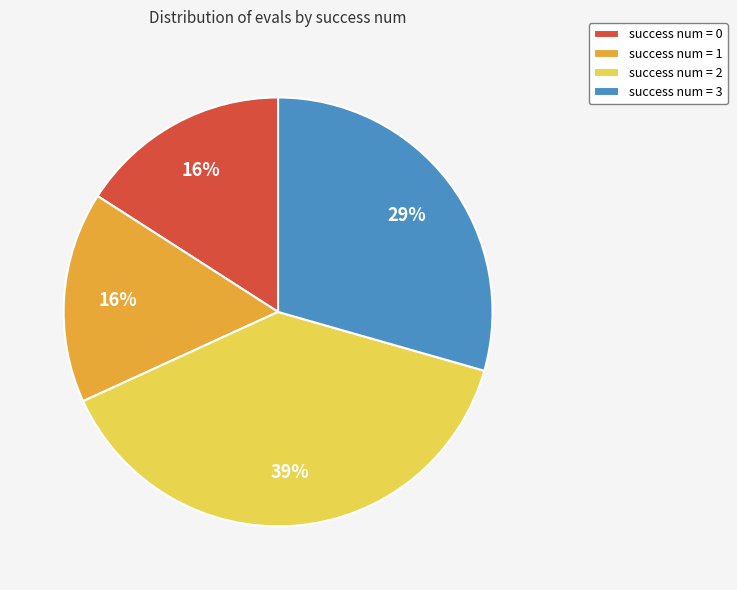

Is the sum of success num = 3 and success num = 2 greater than half?

Yes